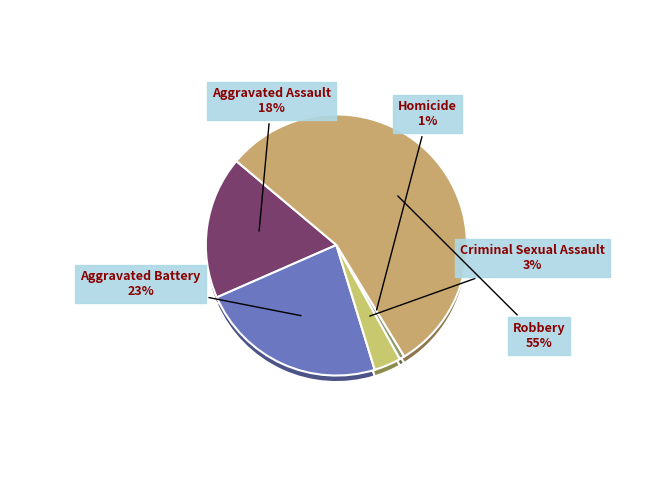

What percentage is the Aggravated Assault slice, to the nearest percent?

18%